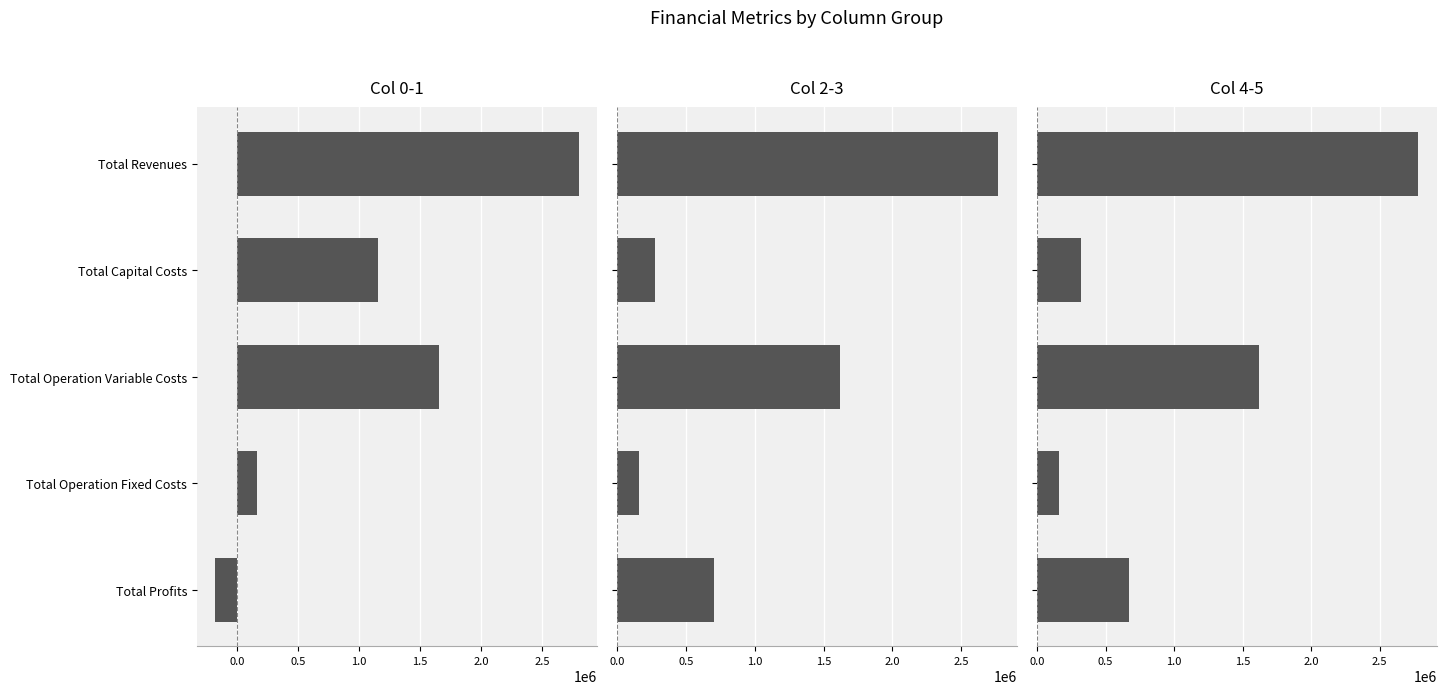

Is it true that Col 0-1 equals 253870.3 at 1.0?

False